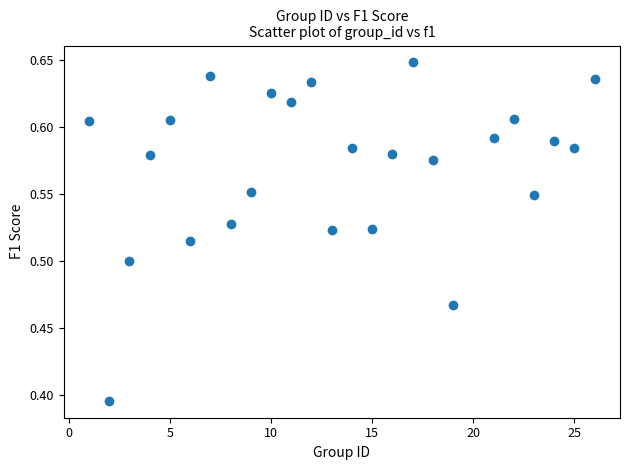

What is the range of X values (max minus min)?

25.0